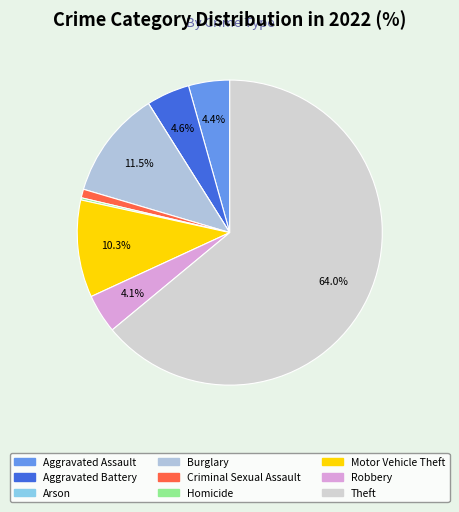

Is there any slice that represents more than half of the pie?

Yes